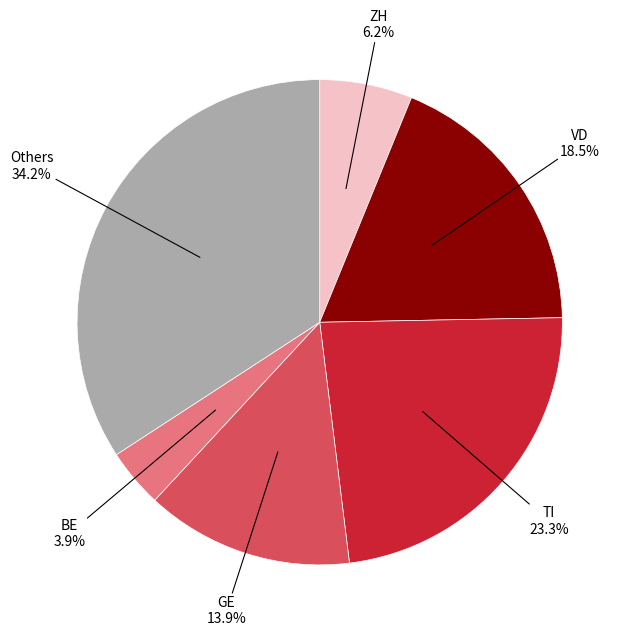

To the nearest percent, what is the difference between the largest and smallest slice percentages?

30%